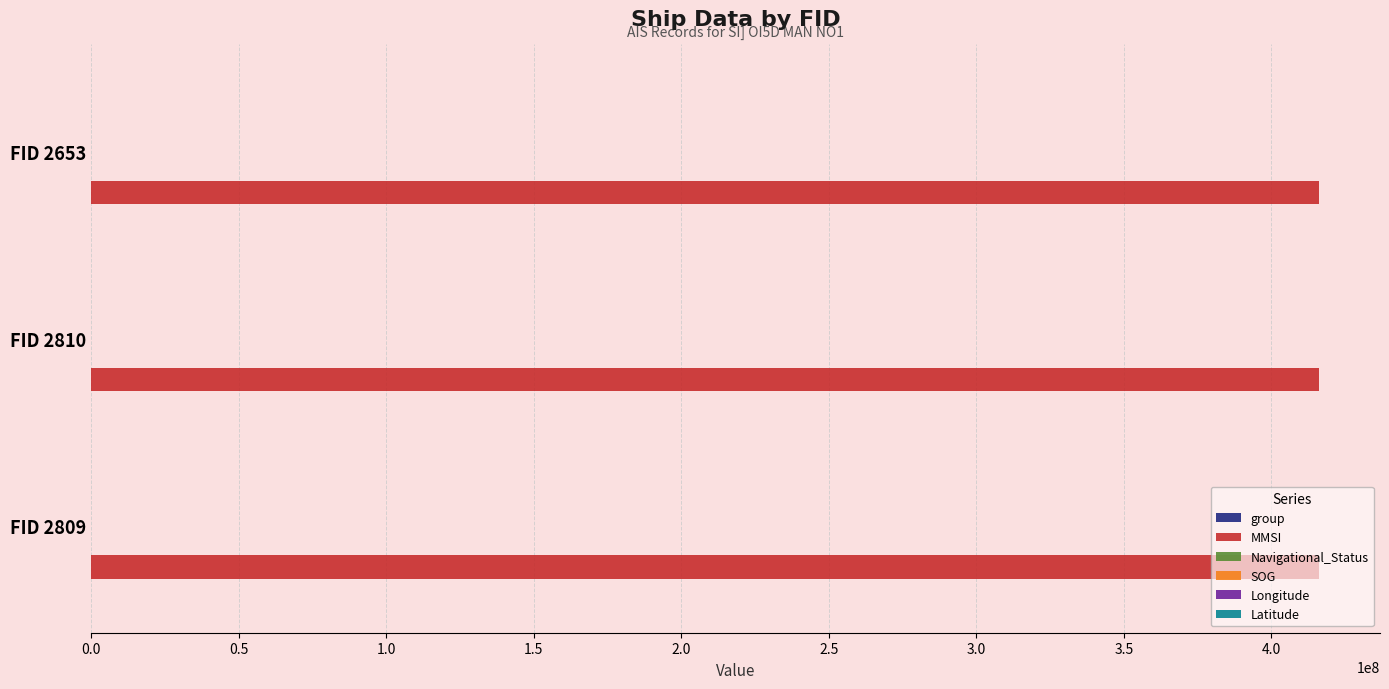

Which series has the largest total across all categories?

MMSI